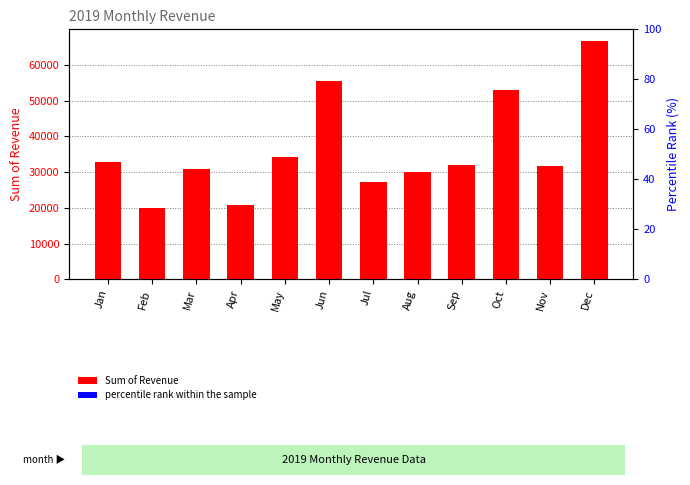

Reading right to left, what are all the values shown in this chart?

Sum of Revenue: Dec=66642.8	Nov=31773.4	Oct=53033.6	Sep=31950.0	Aug=29921.5	Jul=27318.5	Jun=55601.6	May=34307.1	Apr=20771.8	Mar=30852.6	Feb=19955.5	Jan=32907.8
percentile rank within the sample: Dec=2000.0	Nov=2000.0	Oct=2000.0	Sep=2000.0	Aug=2000.0	Jul=2000.0	Jun=2000.0	May=2000.0	Apr=2000.0	Mar=2000.0	Feb=2000.0	Jan=2000.0